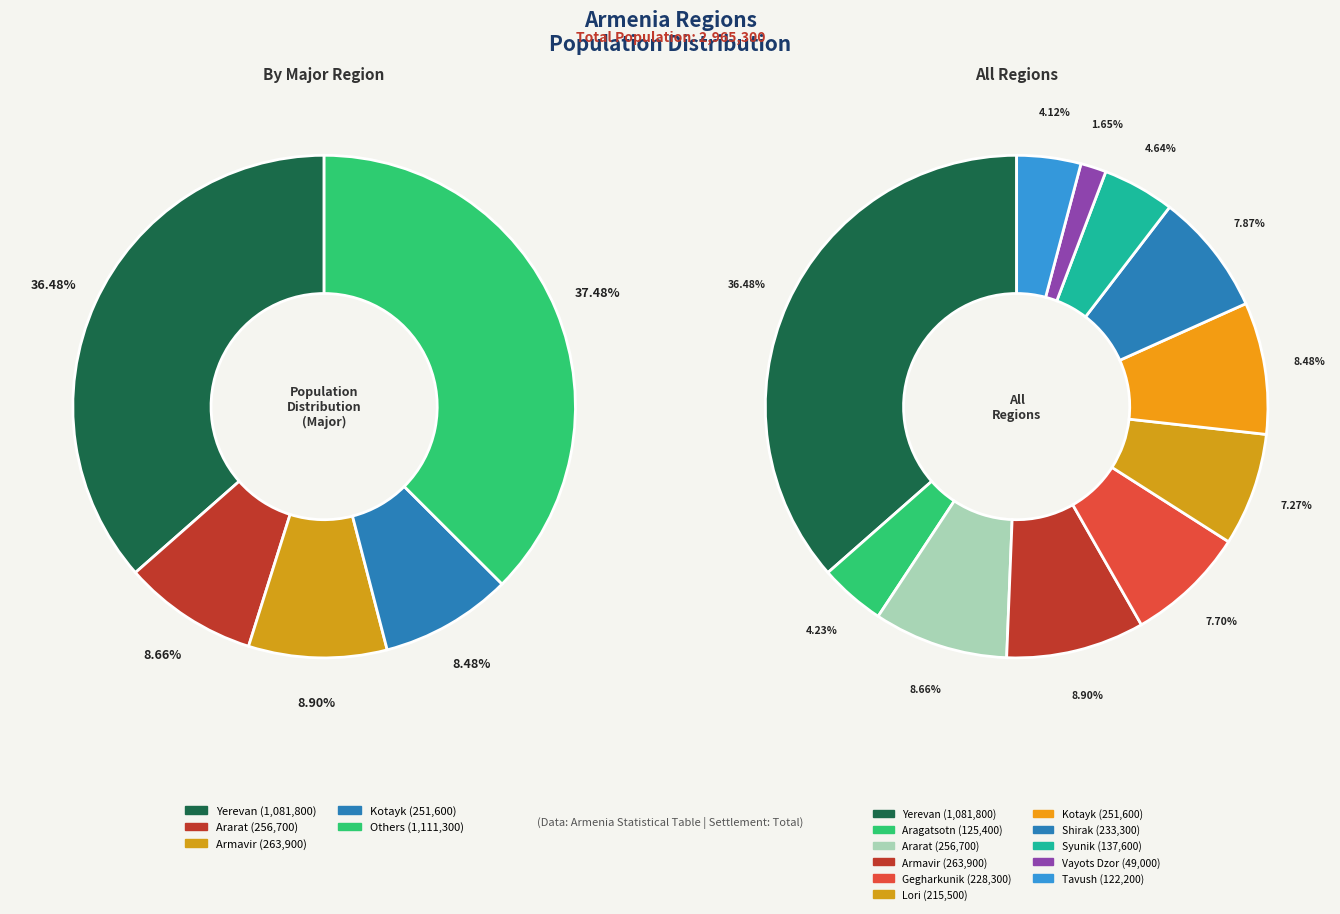

How many segments does this pie chart have?

11